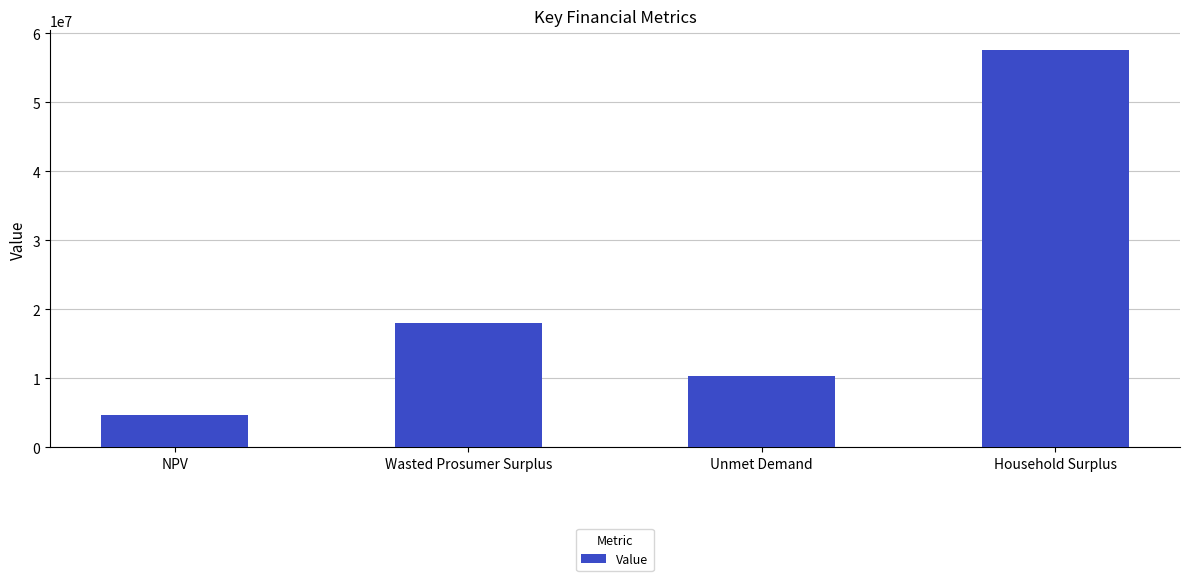

Reading right to left, list all the values displayed in this chart.

Household Surplus=57561693.5	Unmet Demand=10295878.8	Wasted Prosumer Surplus=18093321.8	NPV=4721824.5